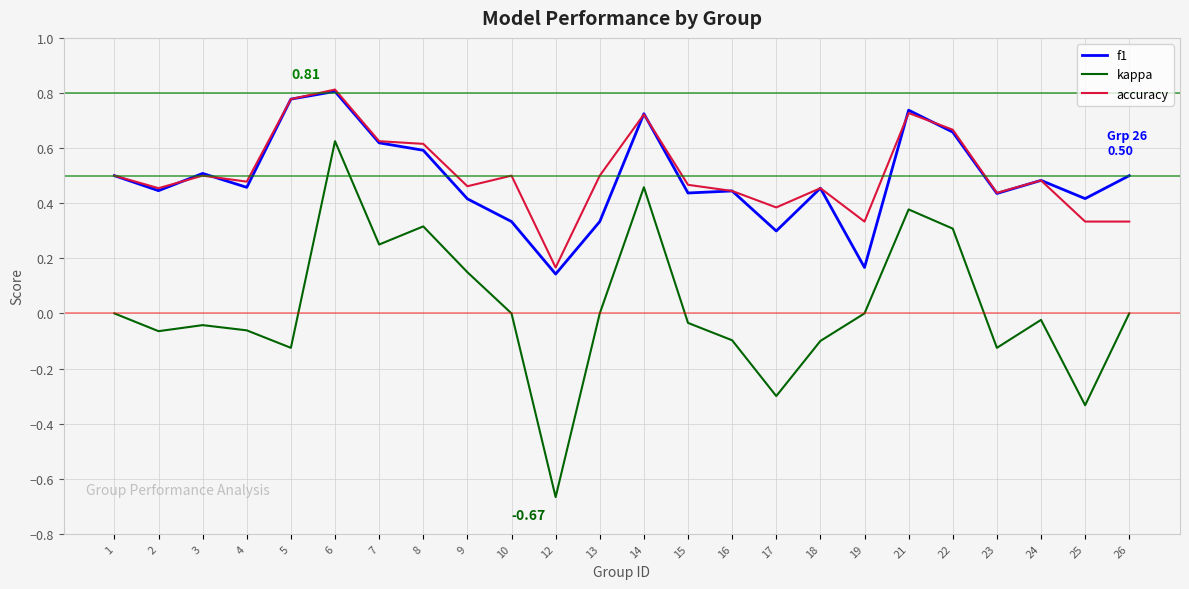

Which series has the largest range (max minus min)?

kappa